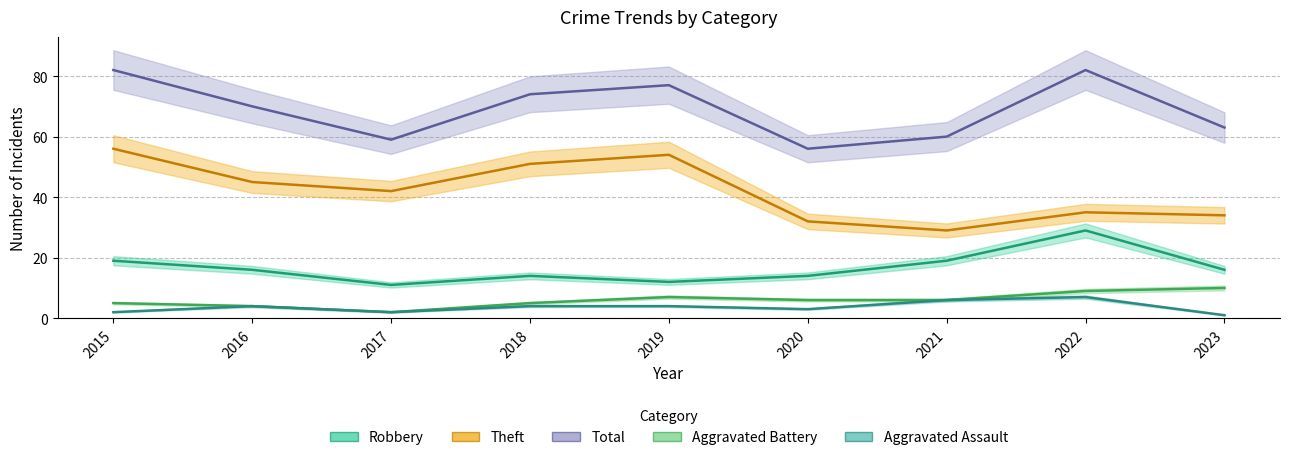

At which category does Theft reach its first local peak?

2019